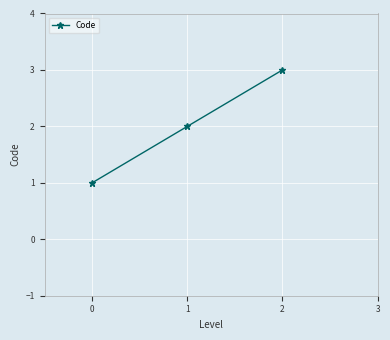

What is the sum of all values?

6